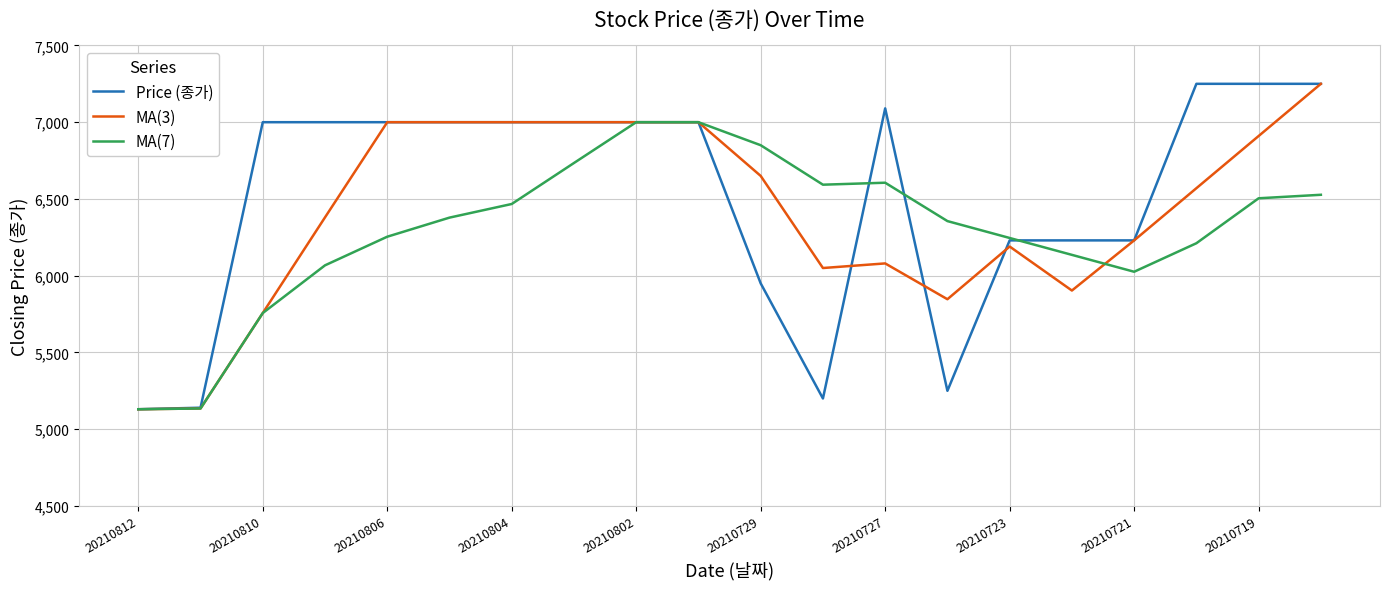

What is the lowest value of the MA(7) series?

5130.0